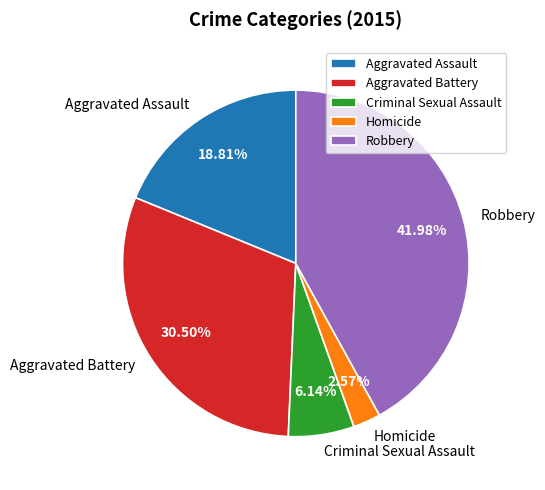

Rank the categories by value from lowest to highest.

Homicide, Criminal Sexual Assault, Aggravated Assault, Aggravated Battery, Robbery